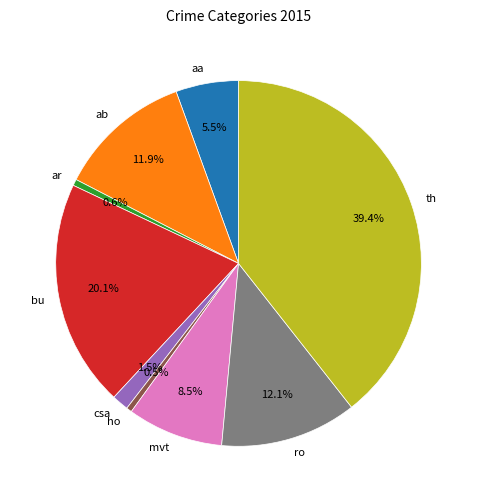

Is there any slice that represents more than half of the pie?

No